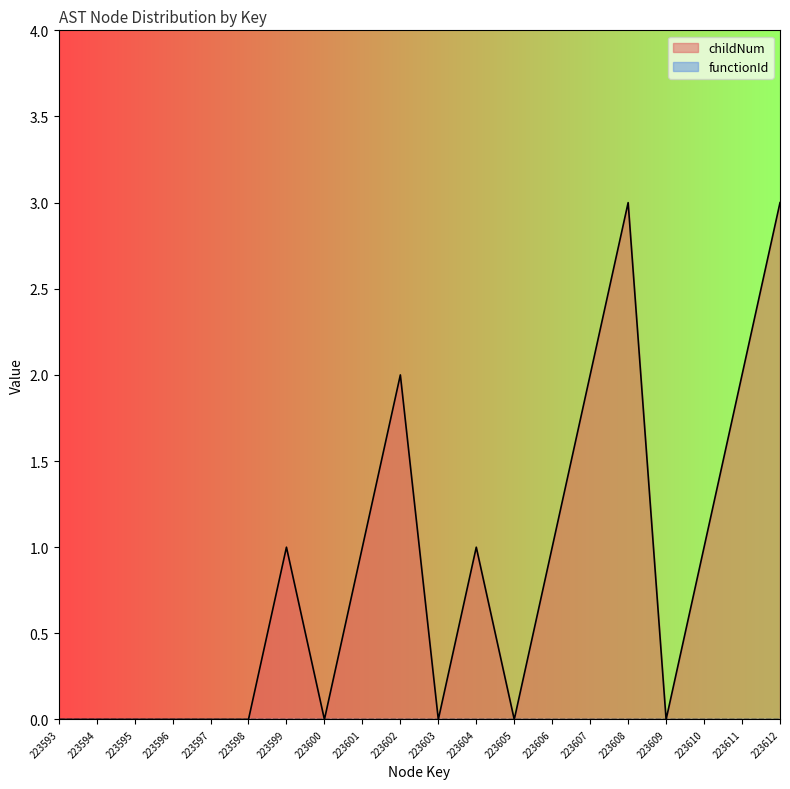

What is the change in value from 223596 to 223601?

+1